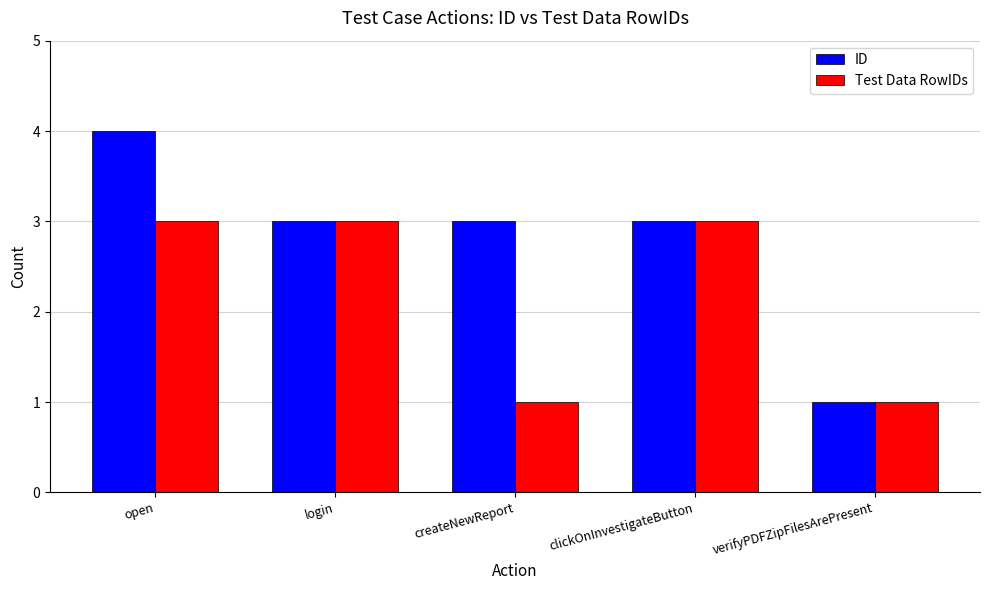

Reading left to right, what are all the values shown in this chart?

ID: open=4	login=3	createNewReport=3	clickOnInvestigateButton=3	verifyPDFZipFilesArePresent=1
Test Data RowIDs: open=3	login=3	createNewReport=1	clickOnInvestigateButton=3	verifyPDFZipFilesArePresent=1